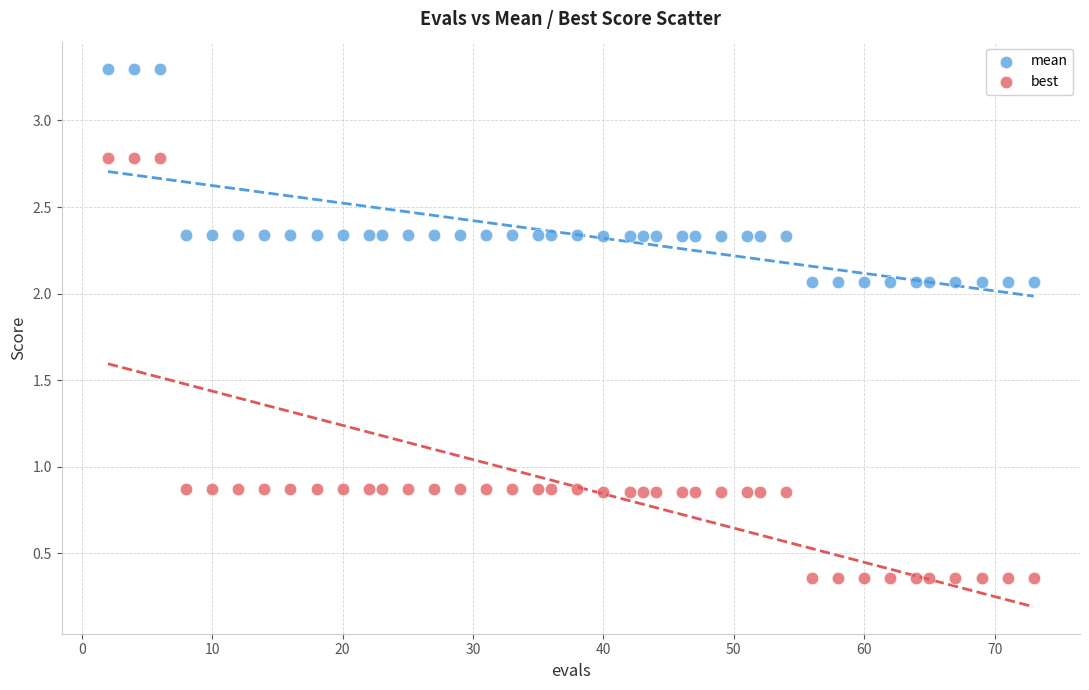

What is the X range (max minus min) for the scatter plot?

71.0